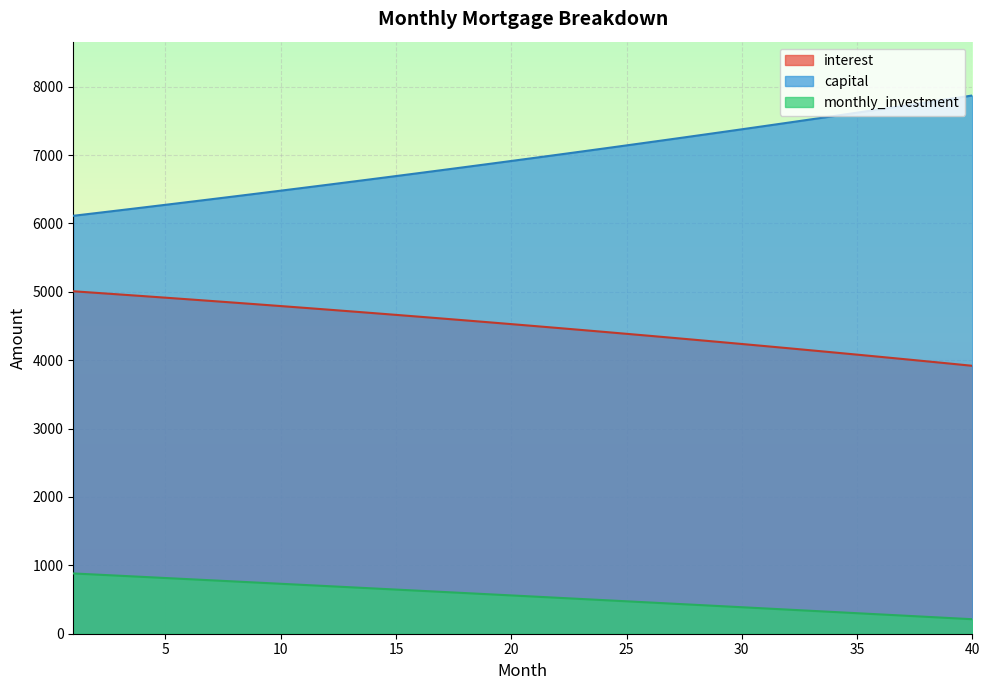

What are all the series names shown in the legend?

interest, capital, monthly_investment